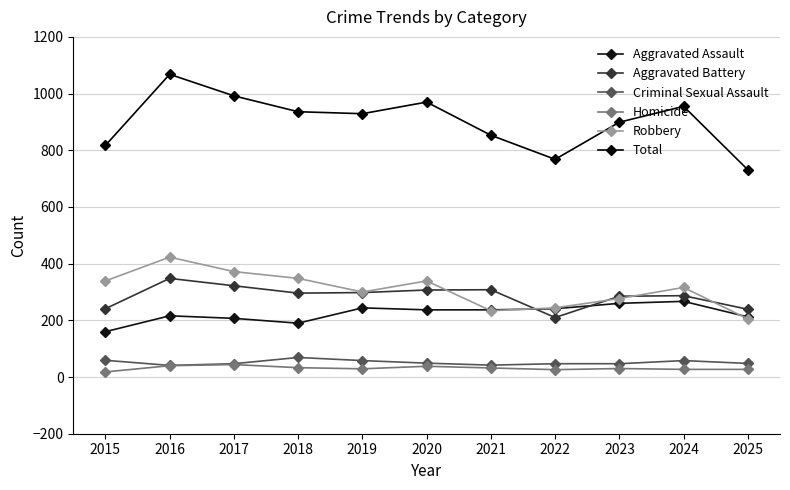

The Total series shows 609 at 2018. True or false?

False